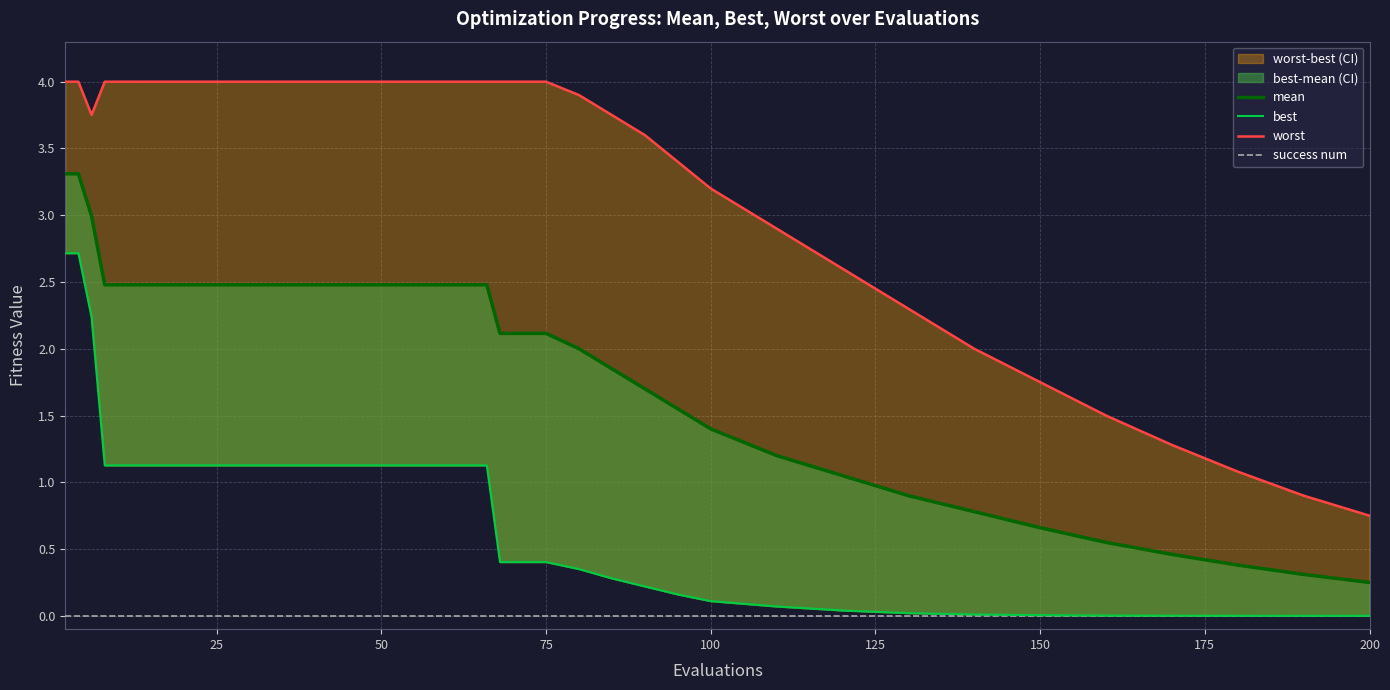

Is it true that mean equals 1.3 at 75?

False